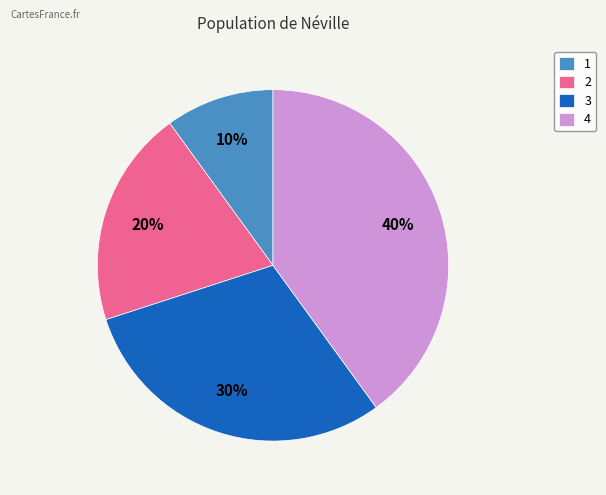

To the nearest percent, what is the difference between the 4 and 3 slice percentages?

10%